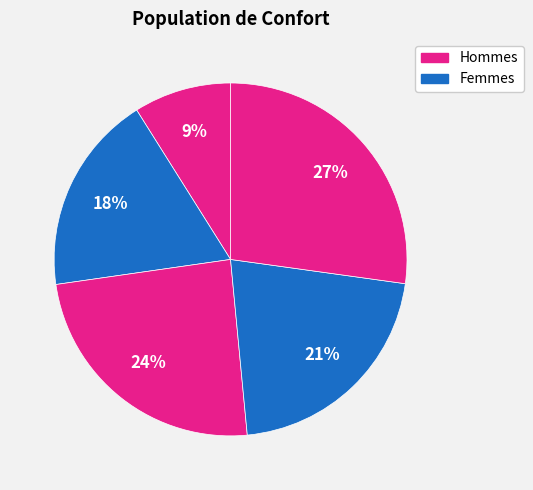

How many segments does this pie chart have?

5